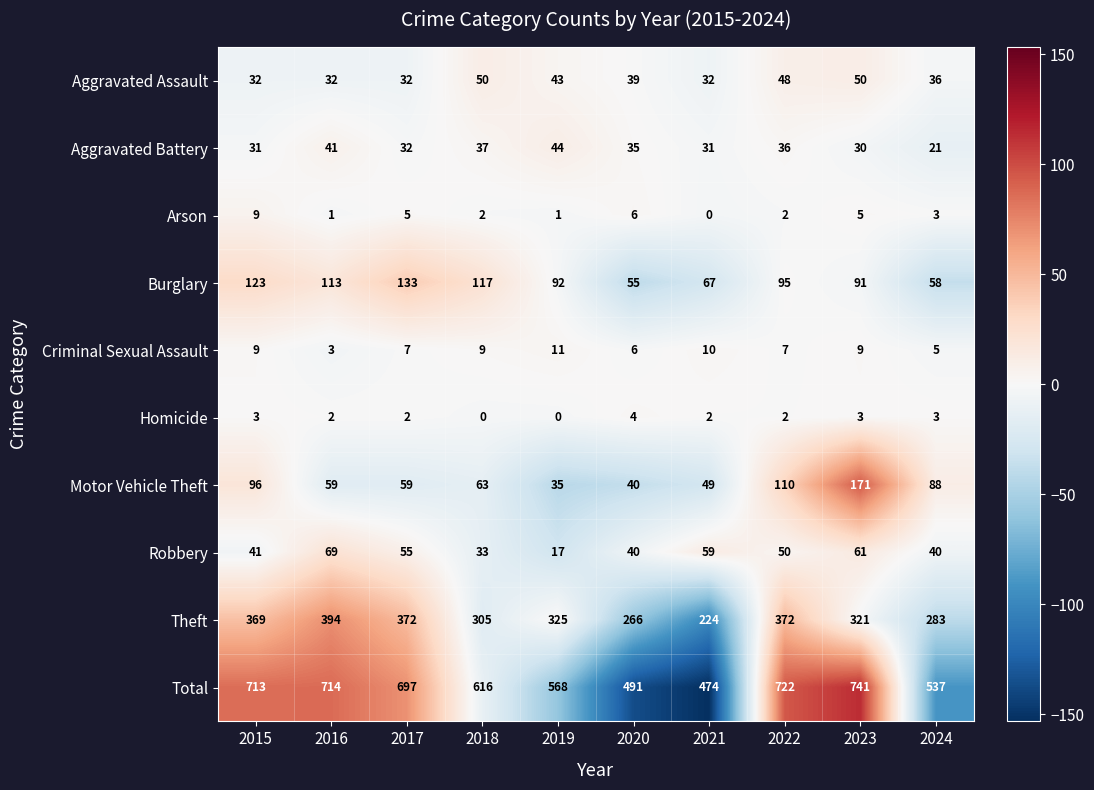

Rank the series by their maximum value, from highest to lowest.

Total, Theft, Motor Vehicle Theft, Burglary, Robbery, Aggravated Assault, Aggravated Battery, Criminal Sexual Assault, Arson, Homicide